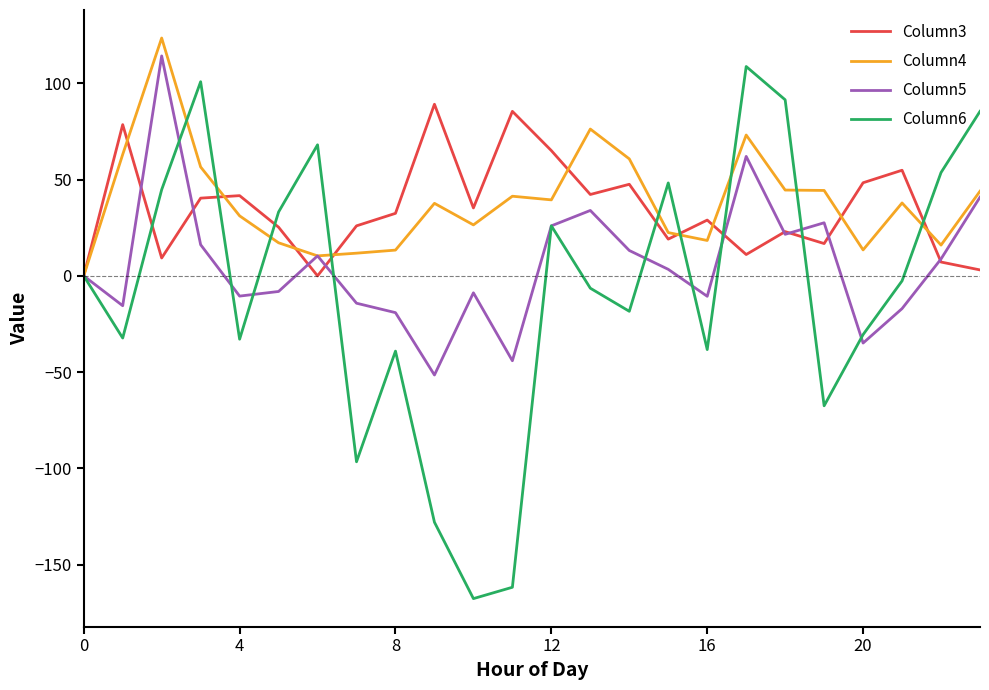

What is the minimum value shown in the chart?

-167.7